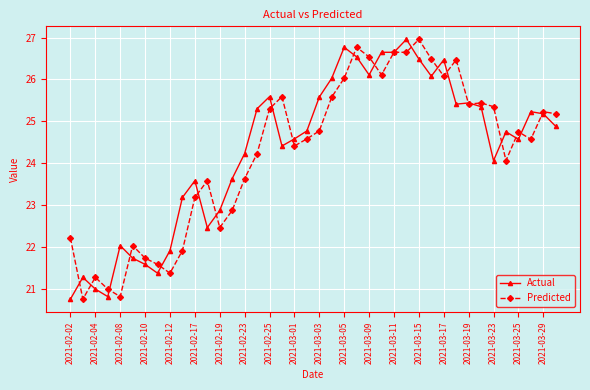

How many lines are shown in the chart?

2